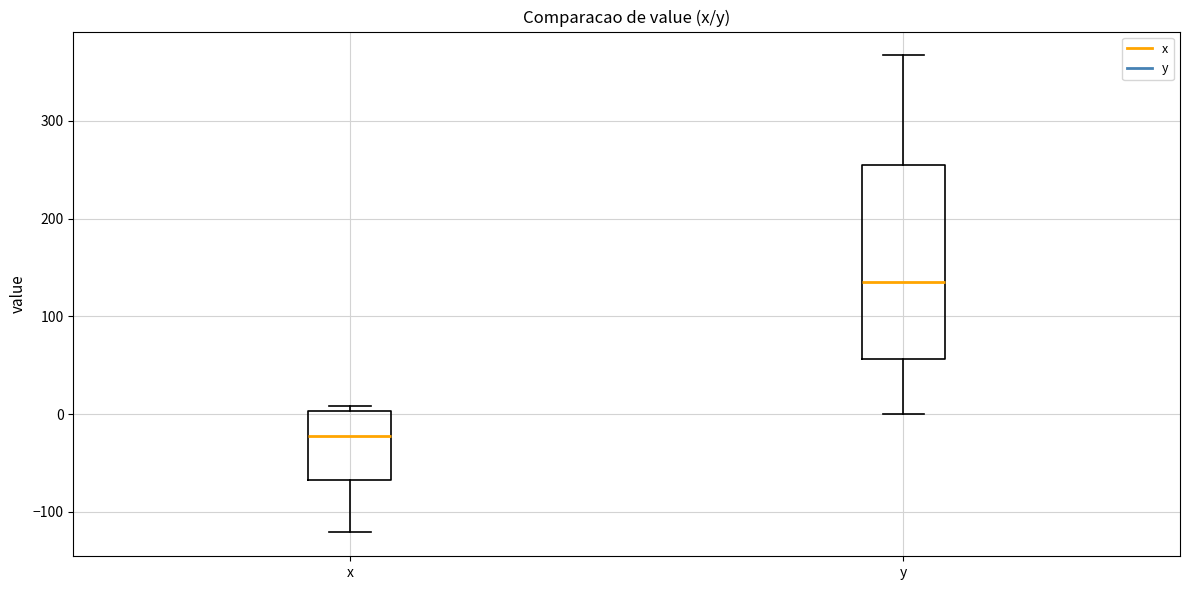

Which box's median line is the lowest?

x